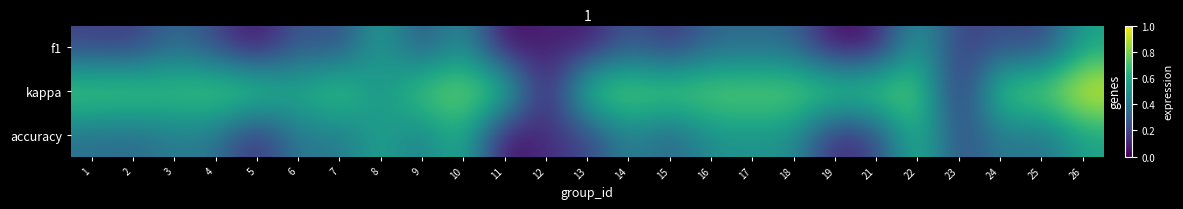

Which category has the lowest value in the kappa series?

12